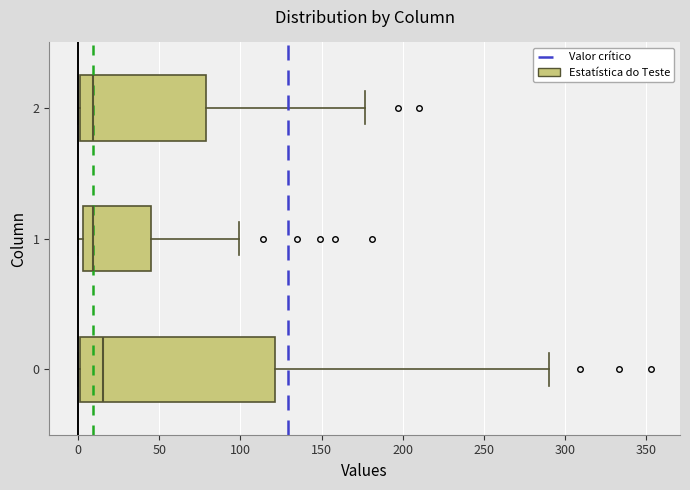

Comparing the boxes themselves (not the whiskers), which one is the widest?

0